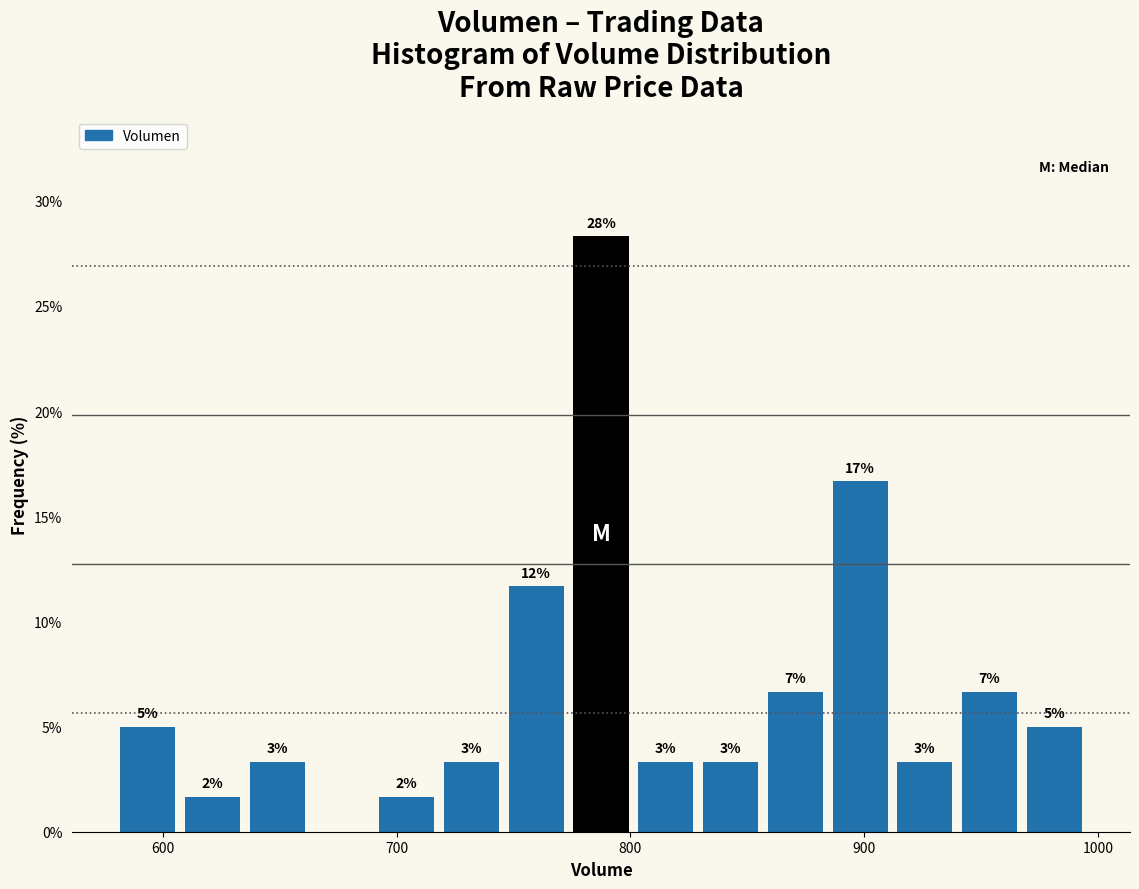

Read against the x-axis, roughly where is the centre of the tallest bar?

790